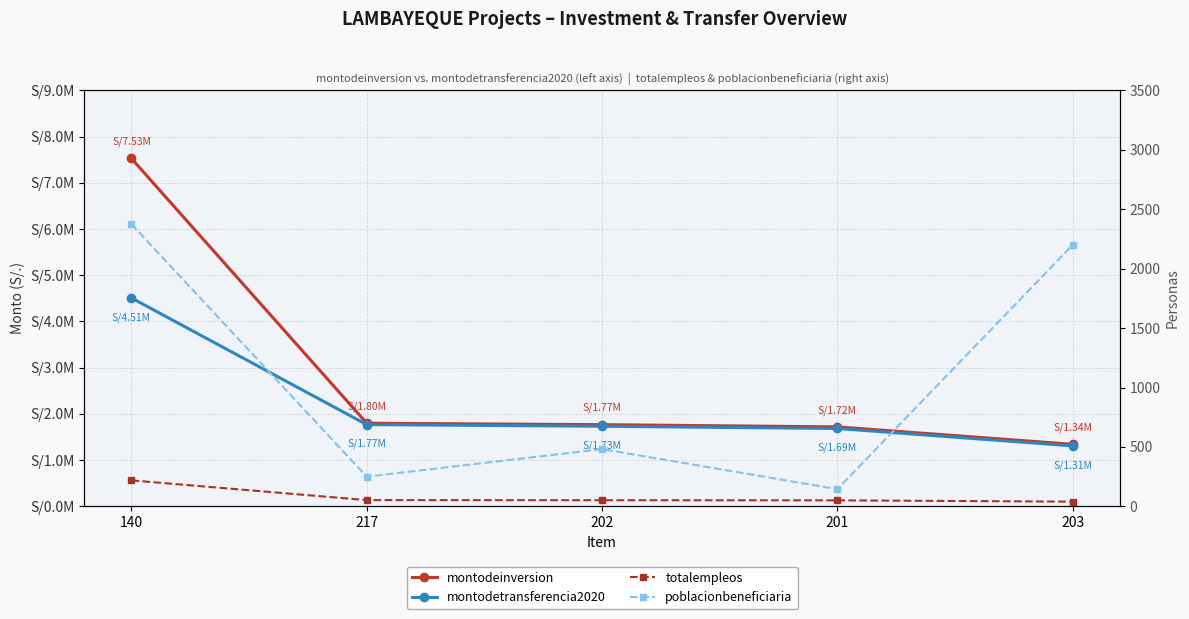

At how many categories does at least one series exceed 16115?

5